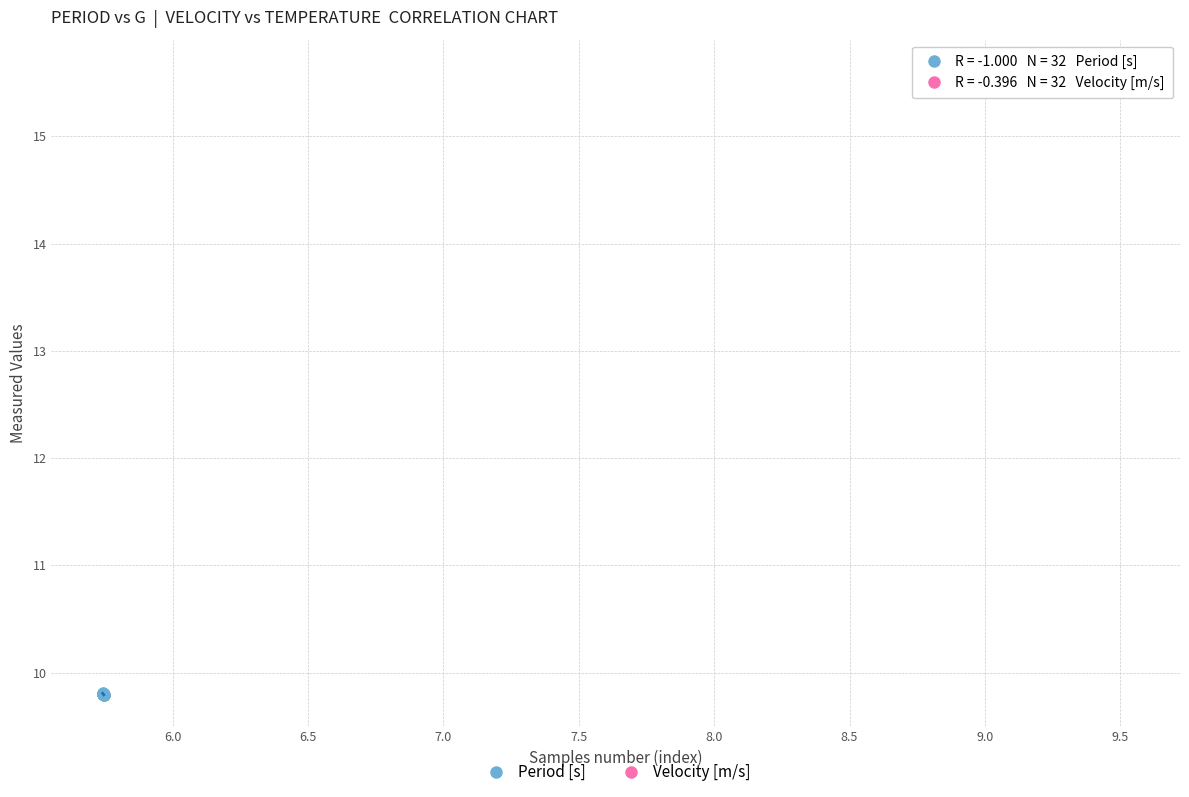

Which series has the widest spread of Y values?

Velocity [m/s]